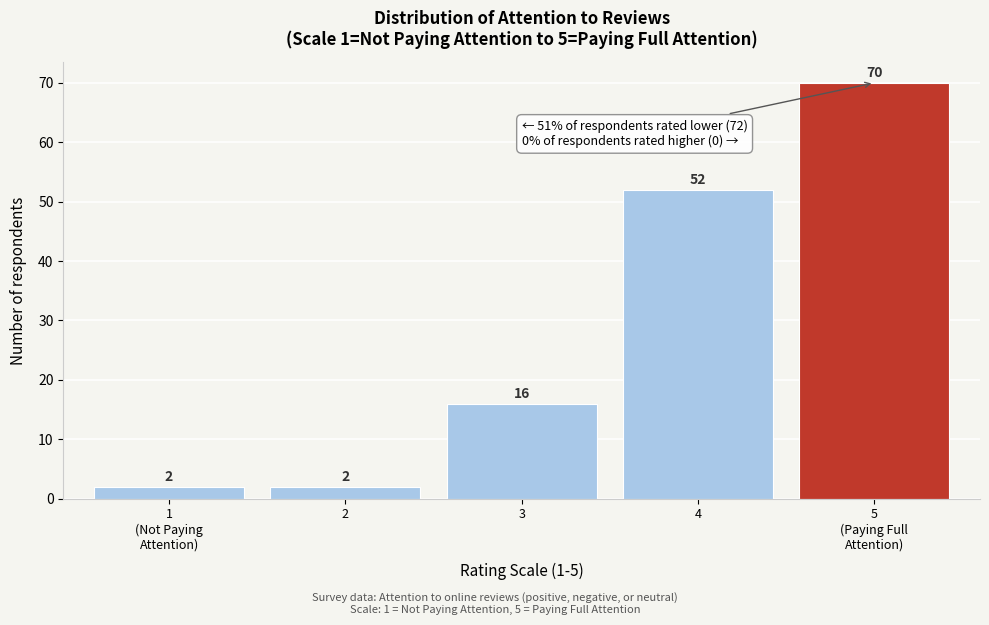

Reading right to left, list all the values displayed in this chart.

70	52	16	2	2